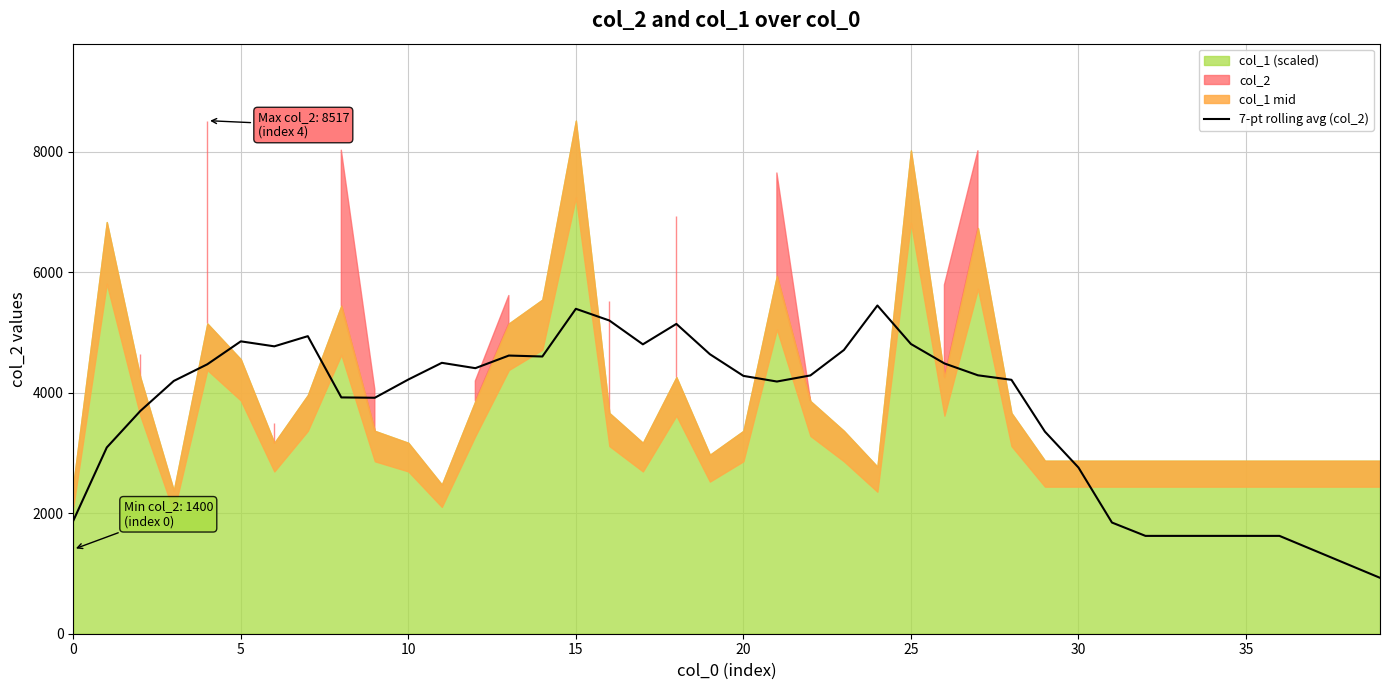

Reading left to right, list all the values displayed in this chart.

1875.1	3091.9	3697.0	4196.1	4472.4	4853.3	4770.4	4939.3	3922.6	3916.9	4219.7	4496.7	4408.0	4617.4	4601.7	5393.4	5199.1	4803.6	5142.9	4639.9	4280.0	4186.3	4287.4	4709.6	5448.4	4809.4	4486.6	4289.6	4215.0	3354.1	2758.9	1845.6	1624.0	1624.0	1624.0	1624.0	1624.0	1392.0	1160.0	928.0